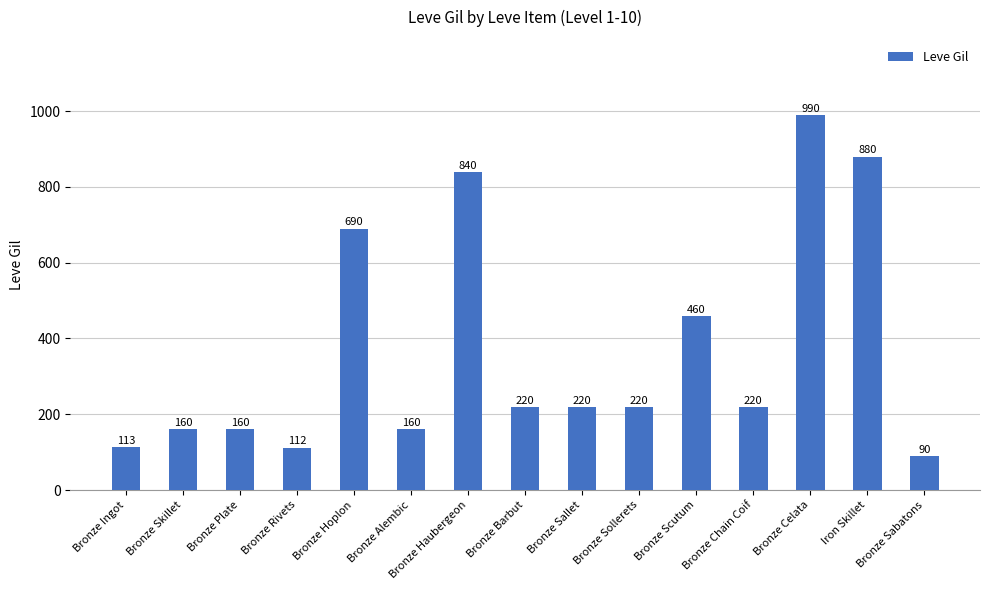

How many distinct data groups are displayed?

1